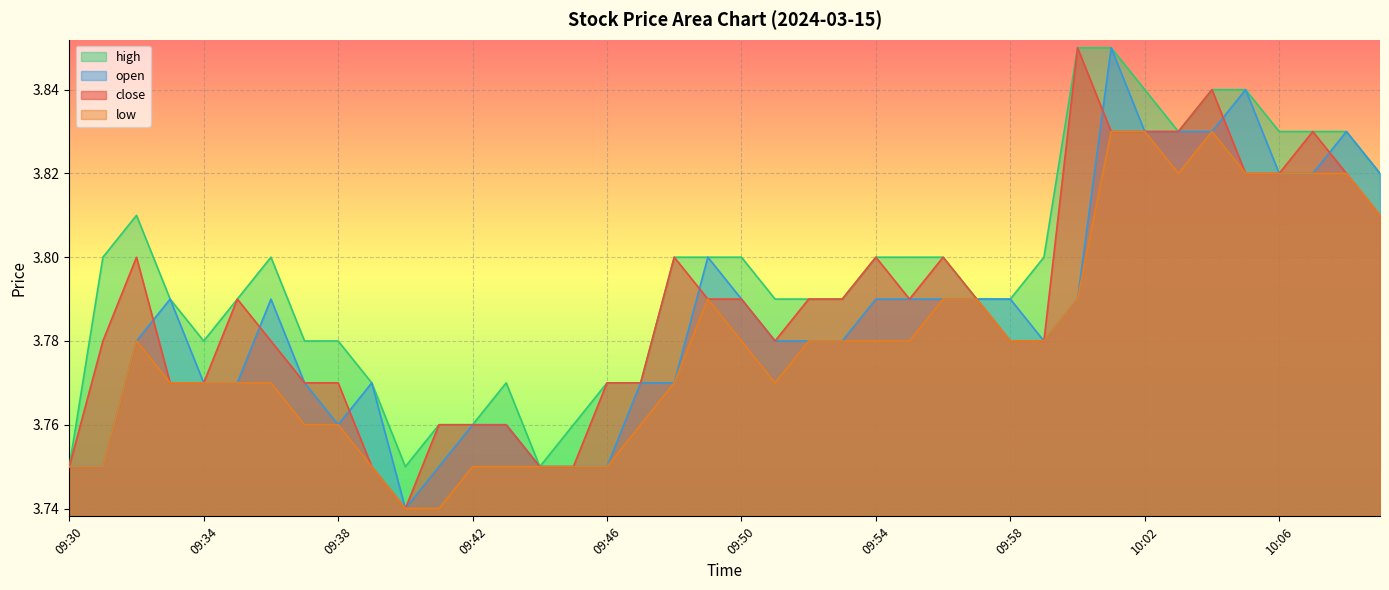

At how many categories does at least one series exceed 3?

40